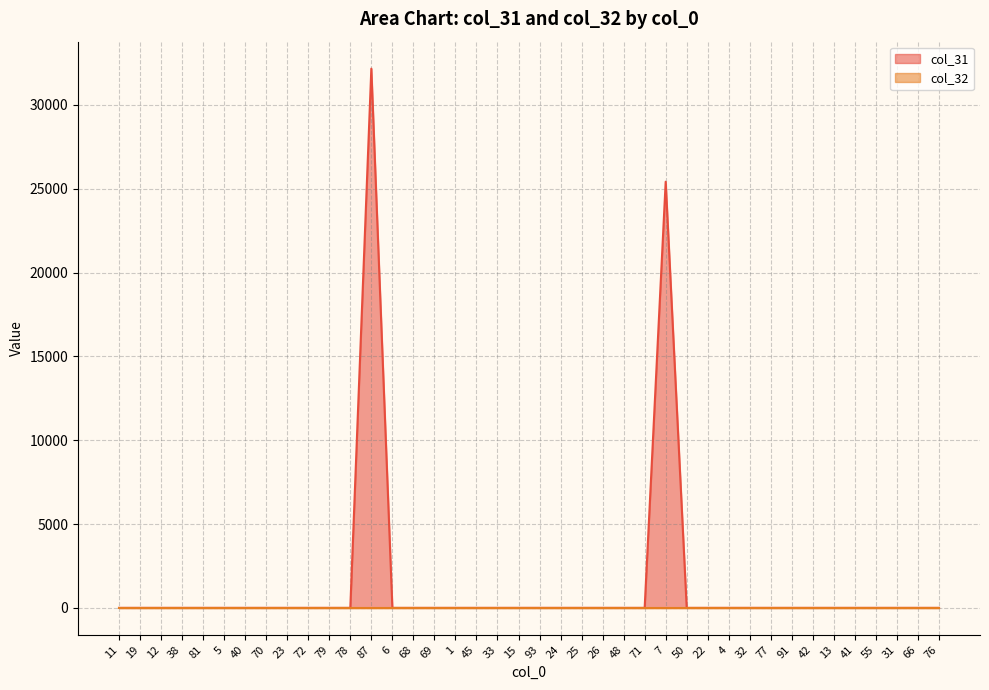

Which category has the lowest value across all series?

11